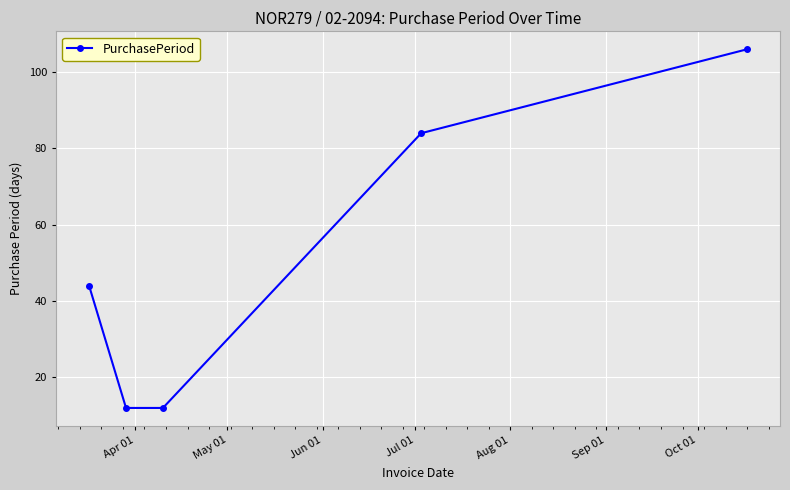

What is the maximum value shown in the chart?

106